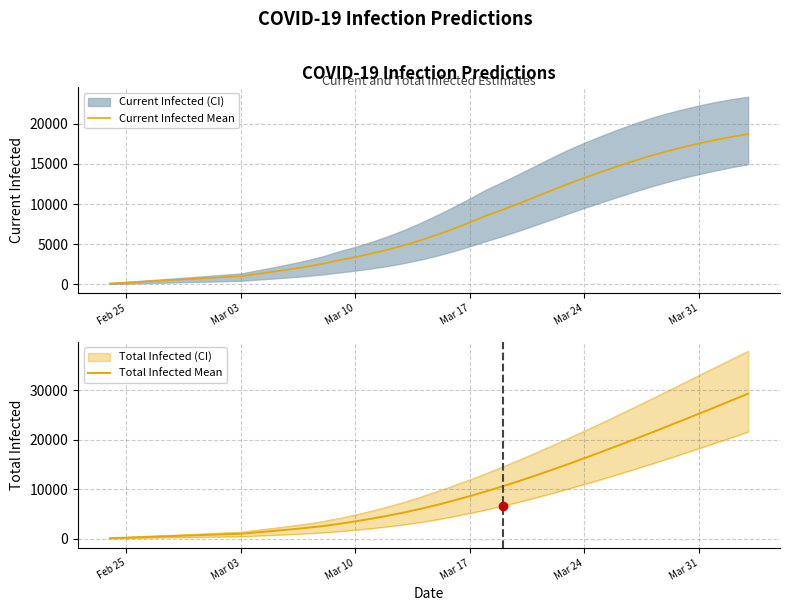

True or false: Current Infected Mean has more than 0 points higher than both neighbors.

False